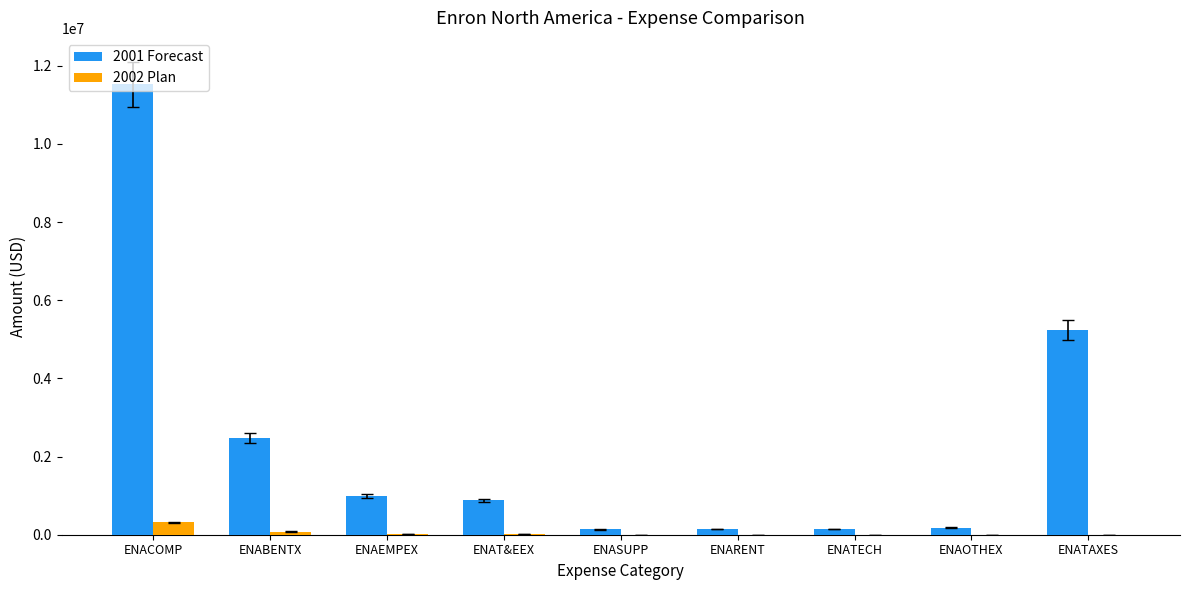

Which series has the largest total across all categories?

2001 Forecast